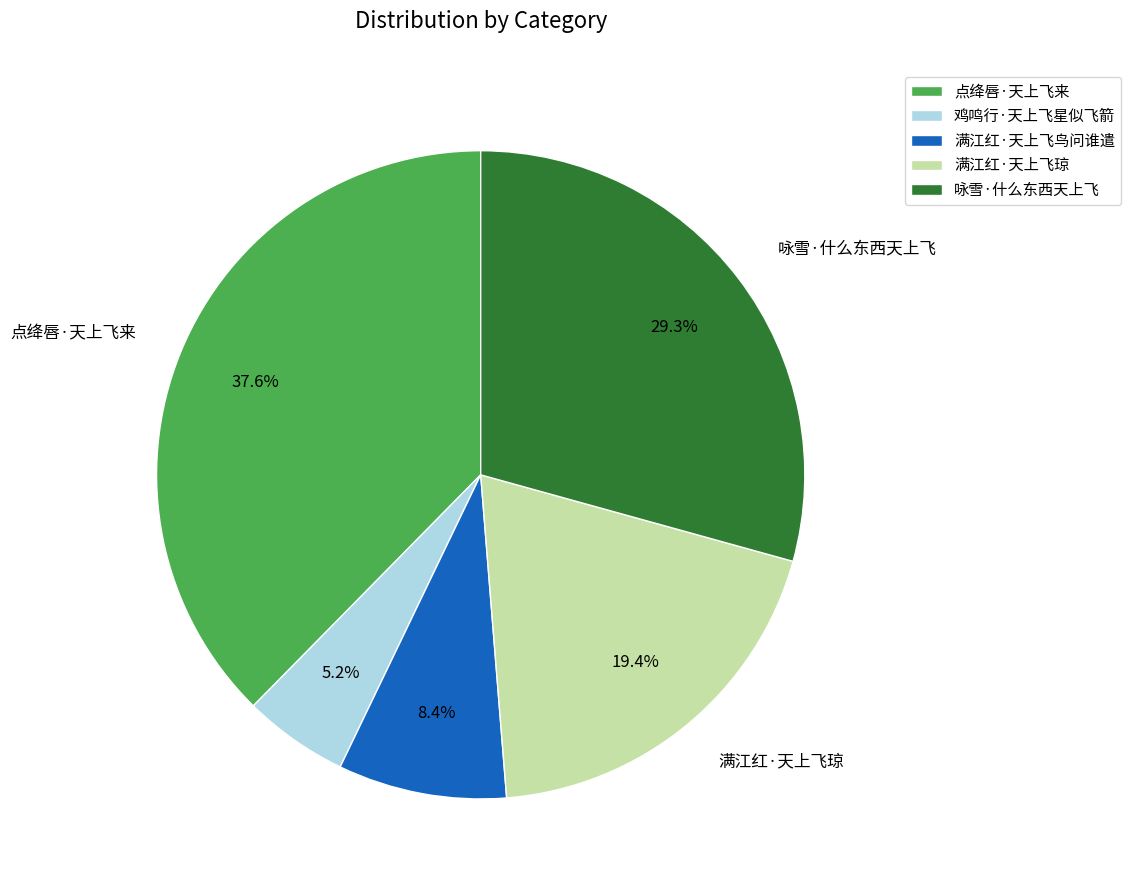

How much of the chart is everything except 点绛唇·天上飞来?

62.4%